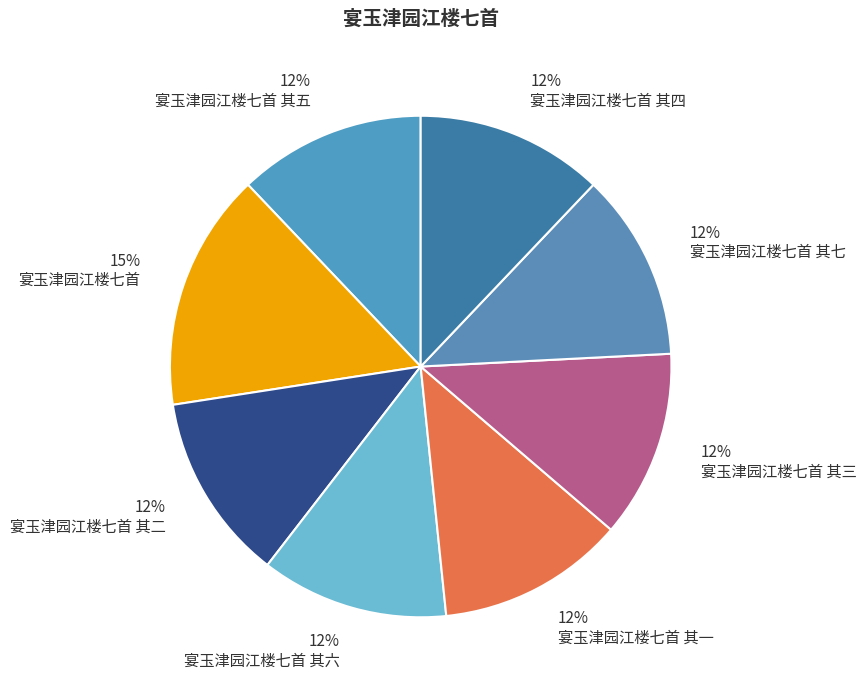

What is the largest slice in the pie chart?

15% 宴玉津园江楼七首